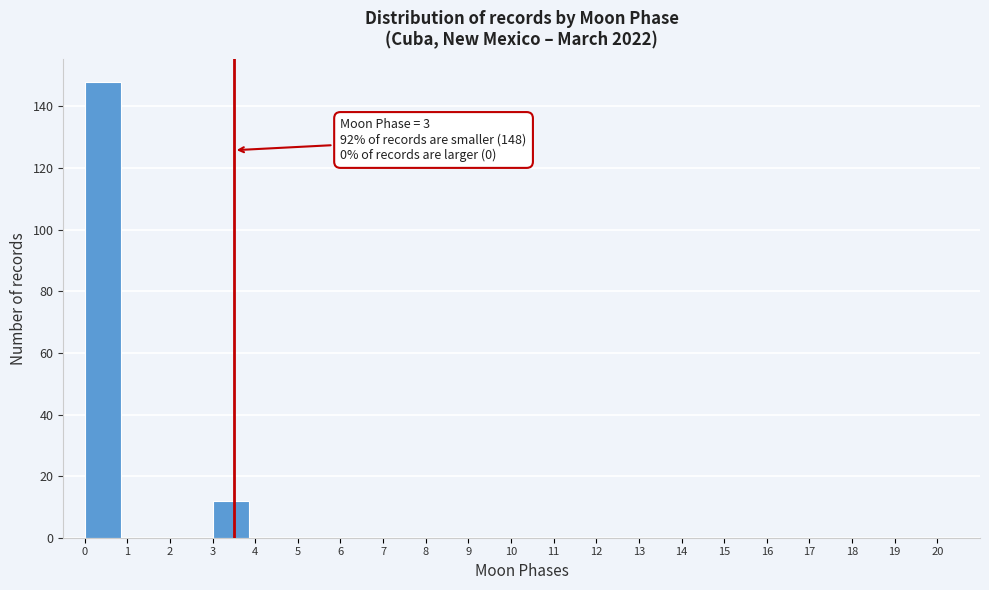

Which range on the x-axis has the tallest bar?

0 to 1